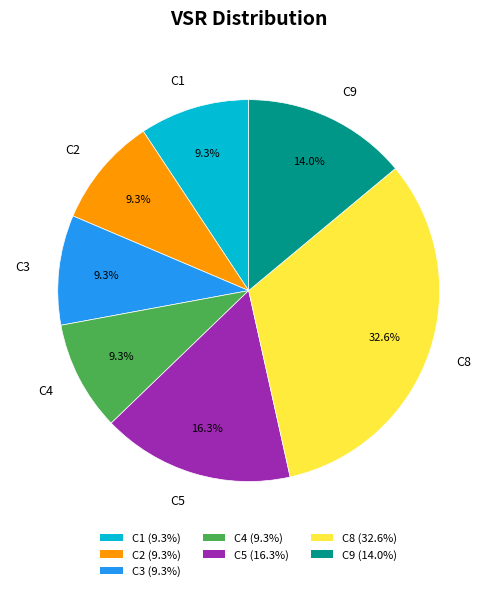

Count the number of slices in the pie.

7